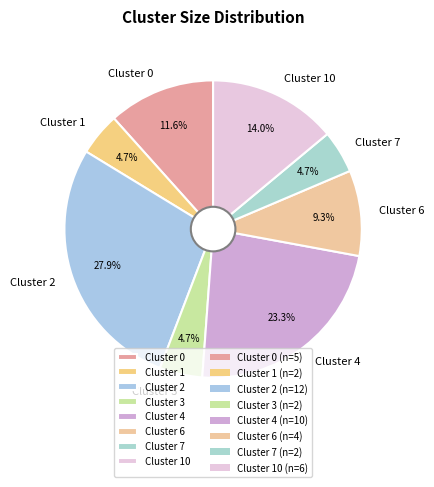

To the nearest percent, what is the average slice percentage?

12%